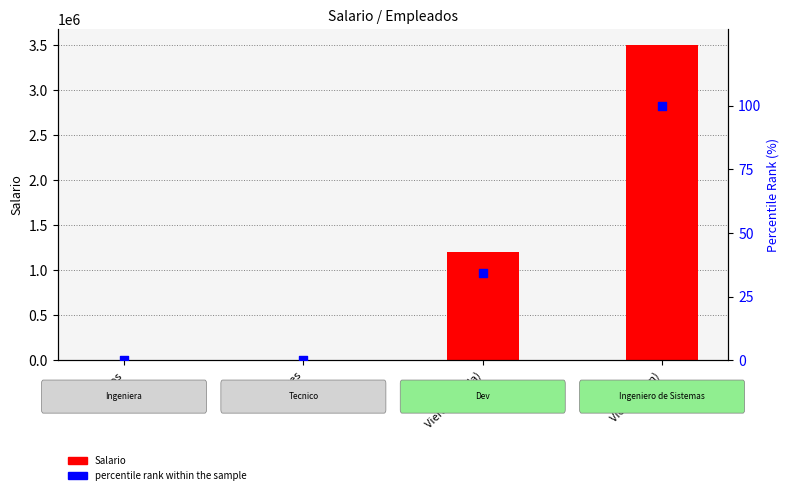

Which series contains the lowest Y value?

percentile rank within the sample